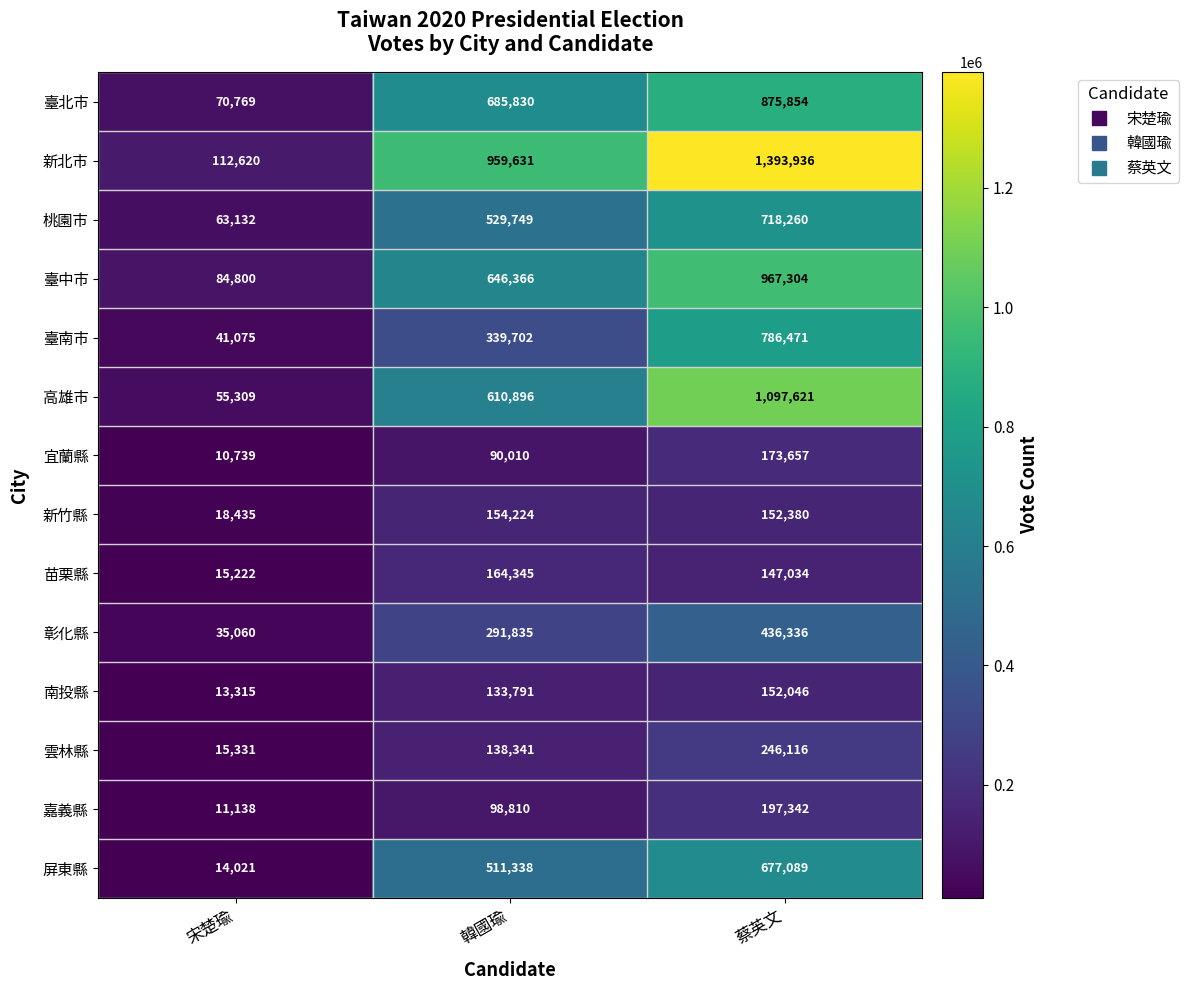

What is the average value of the 嘉義縣 series?

102430